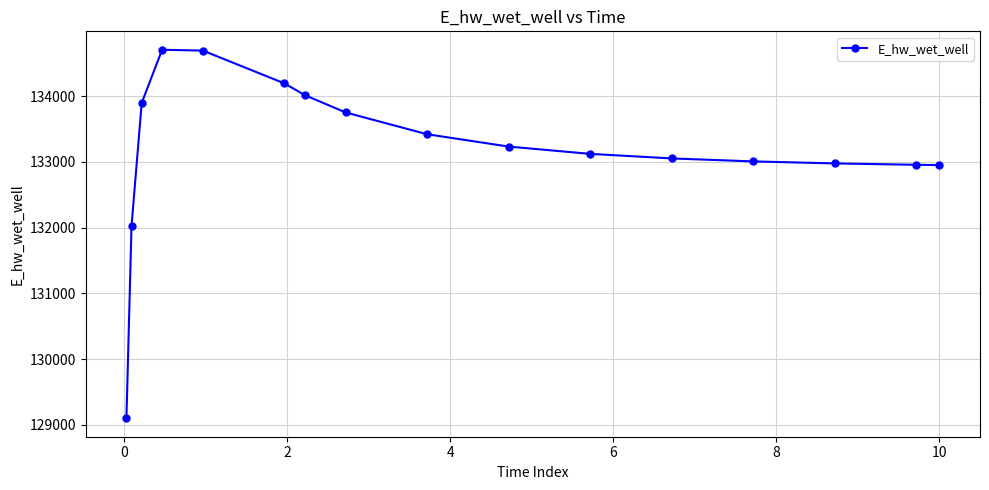

What is the value of the 9th point from the left?

133421.8